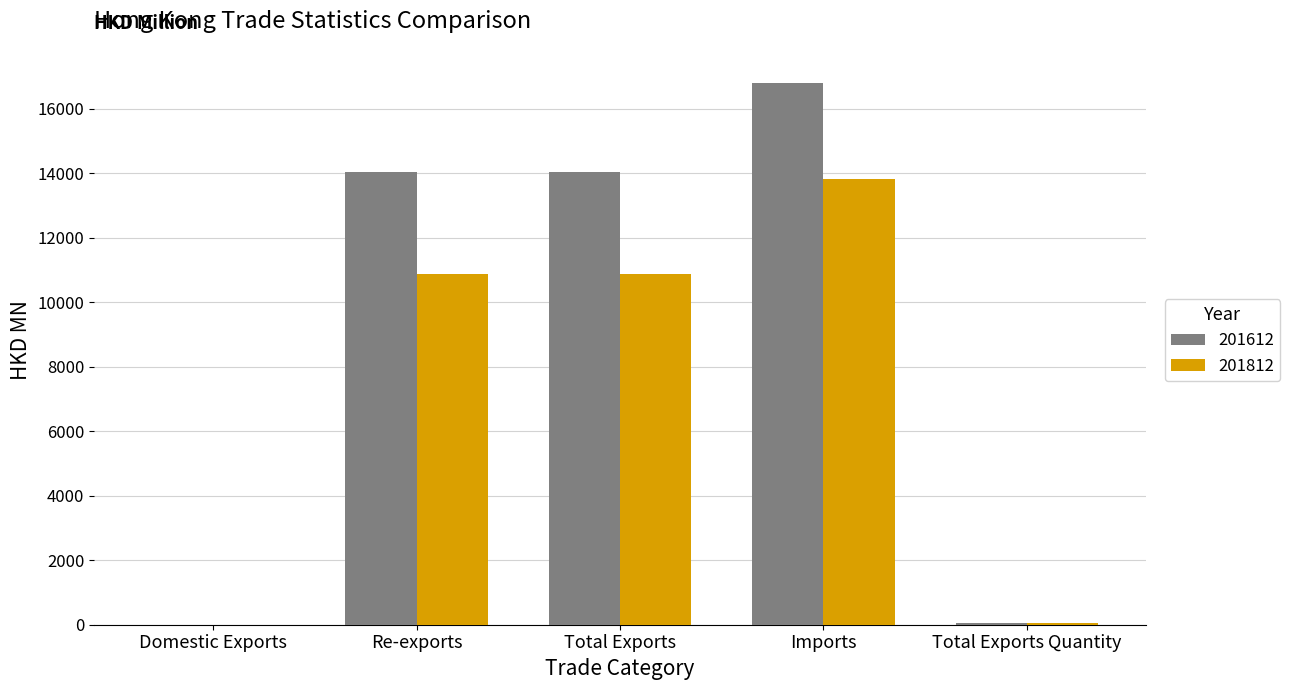

The 201612 series shows 16799.7 at Imports. True or false?

True